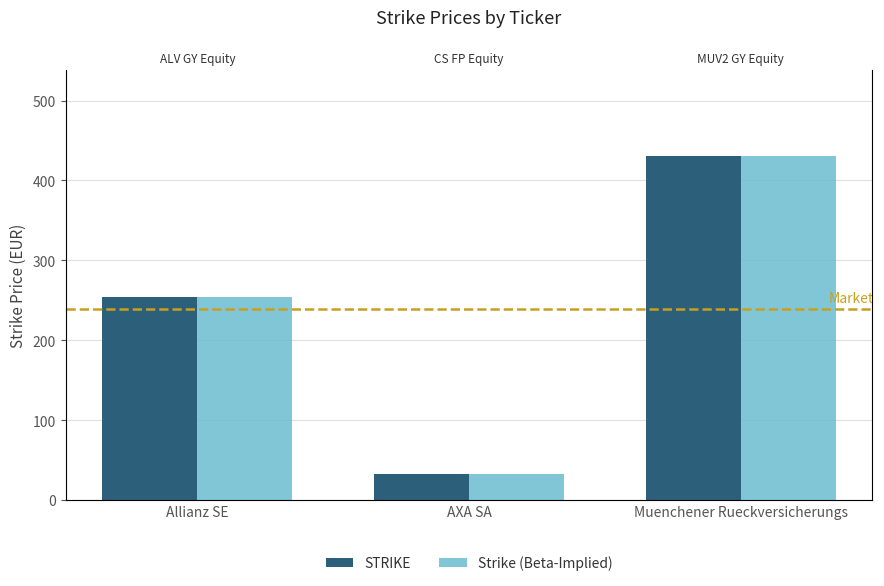

How many values in the Strike (Beta-Implied) series are below 253?

1